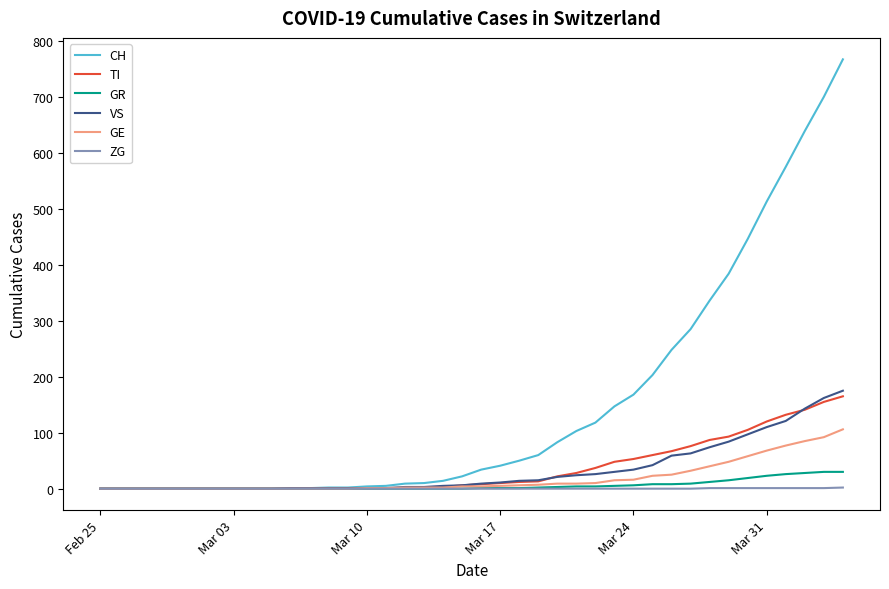

What is the highest value of the VS series?

175